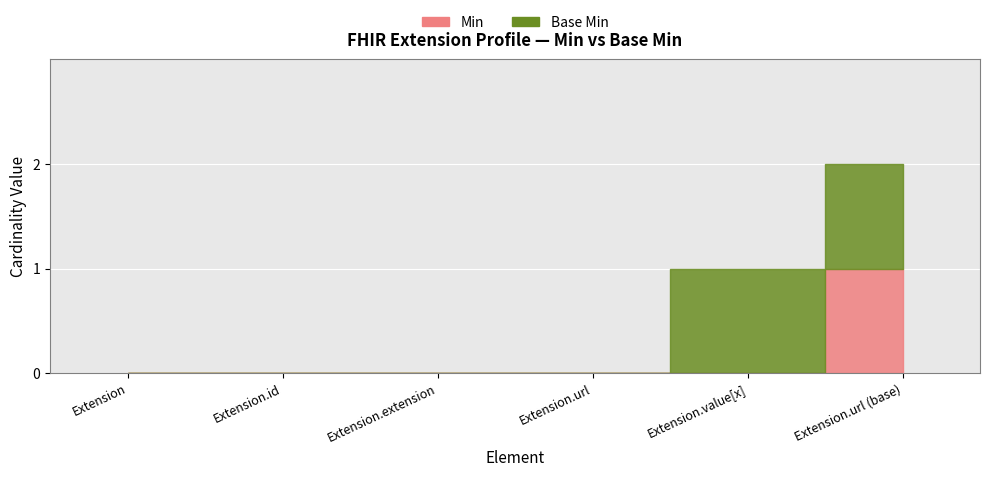

True or false: Min and Base Min cross at least once.

False